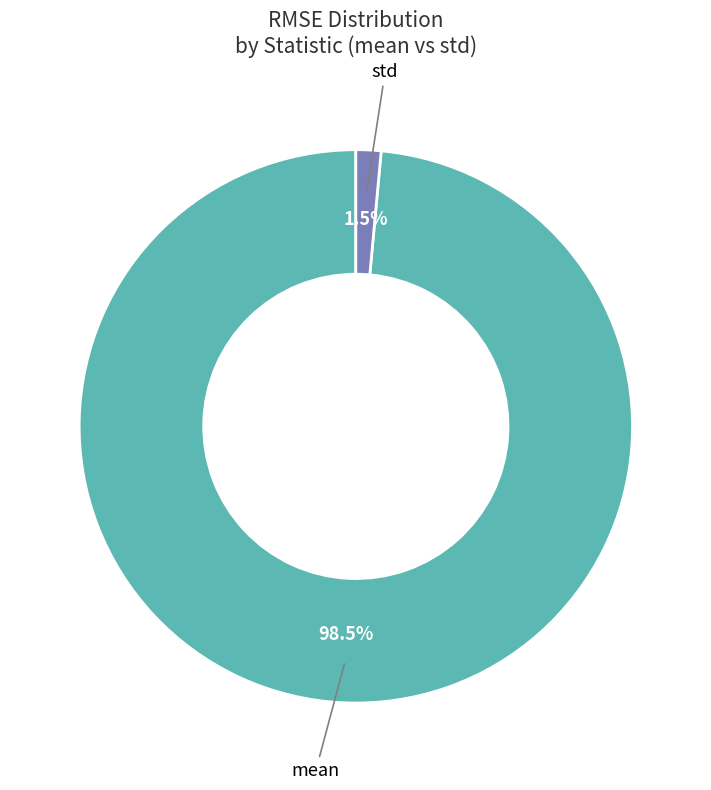

How many slices are in this pie chart?

2